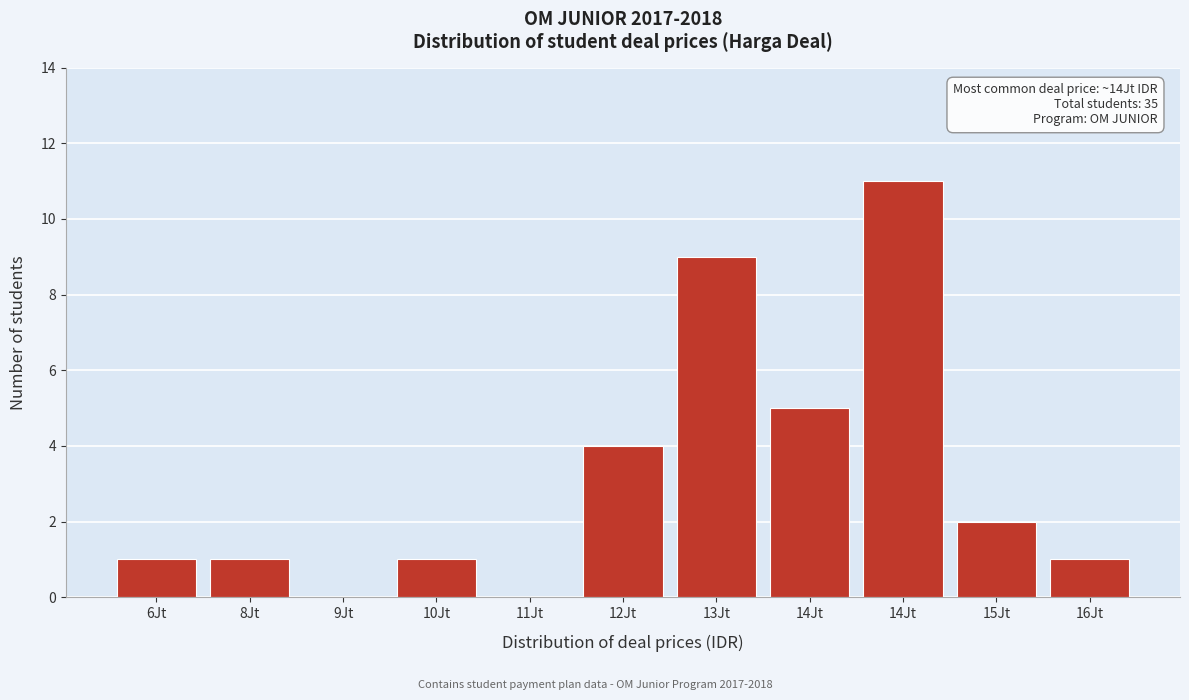

How many data points does each series have?

11